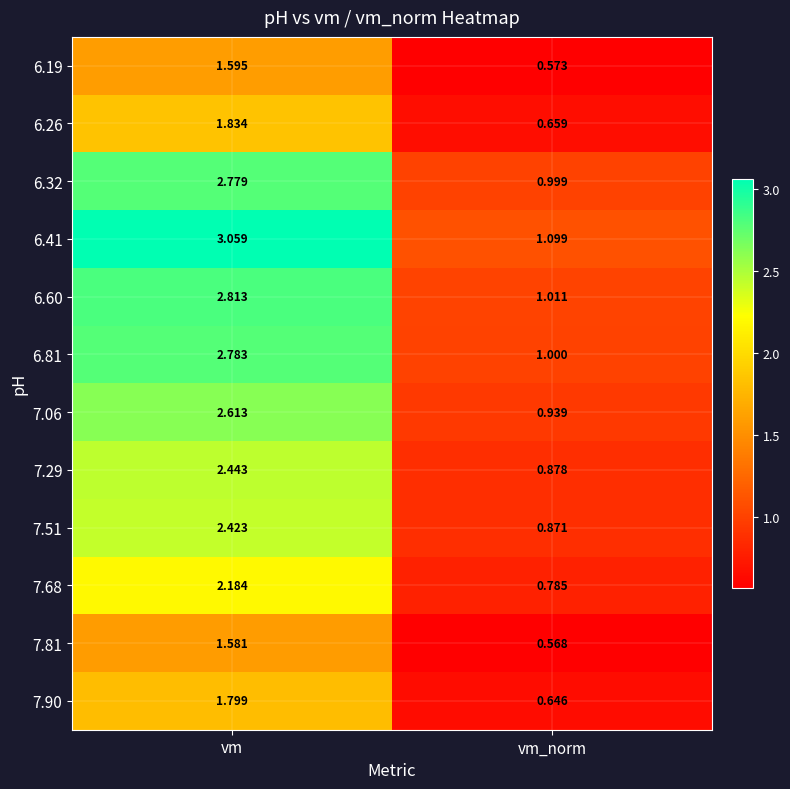

What is the total value across all series at vm_norm?

10.0